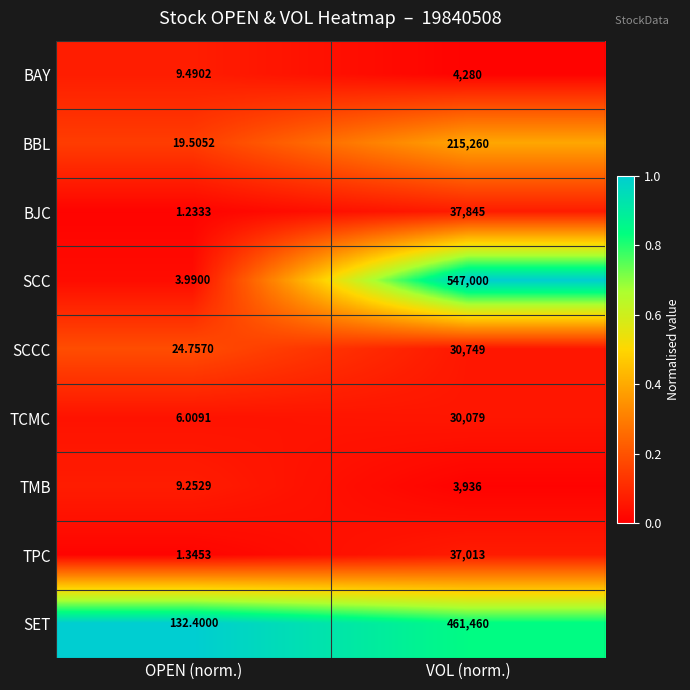

Rank the series by their maximum value, from lowest to highest.

TMB, BAY, TCMC, SCCC, TPC, BJC, BBL, SET, SCC